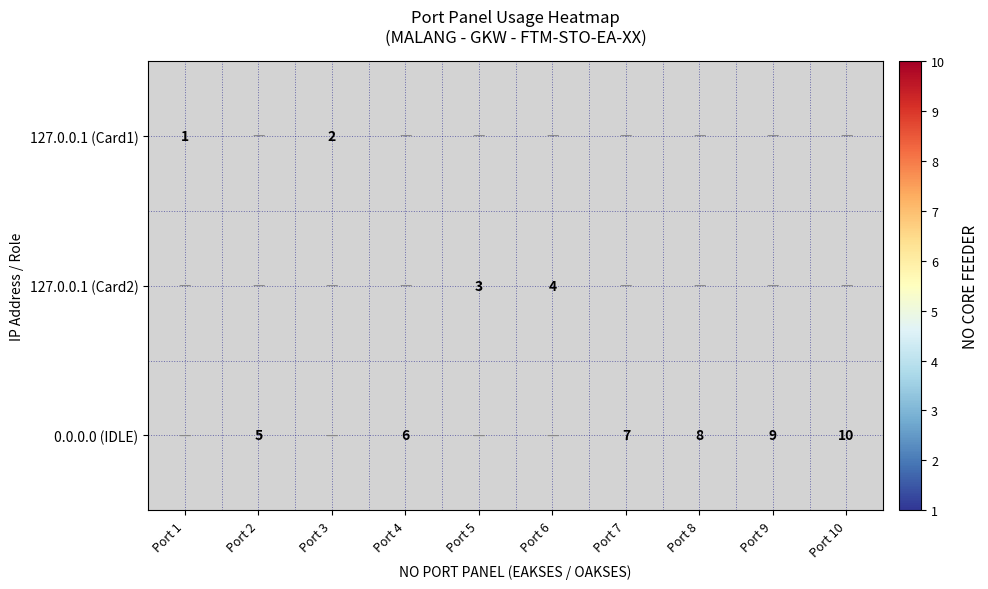

What is the sum of the 0.0.0.0 (IDLE) values at Port 8 and Port 10?

18